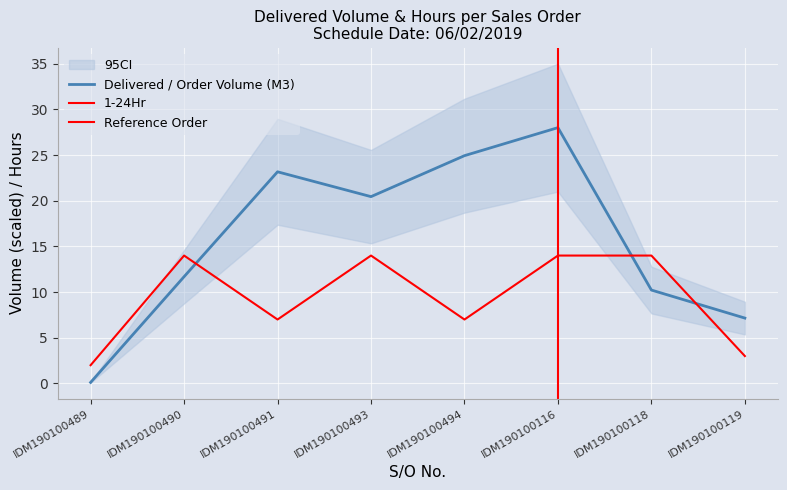

The value of Delivered / Order Volume (M3) at IDM190100493 is 36.4. True or false?

False